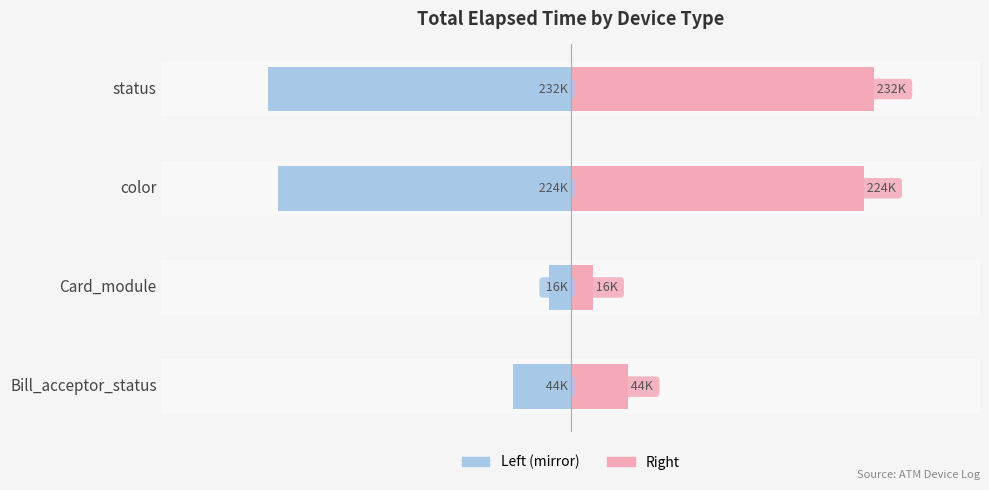

At how many categories does at least one series exceed 214115?

2